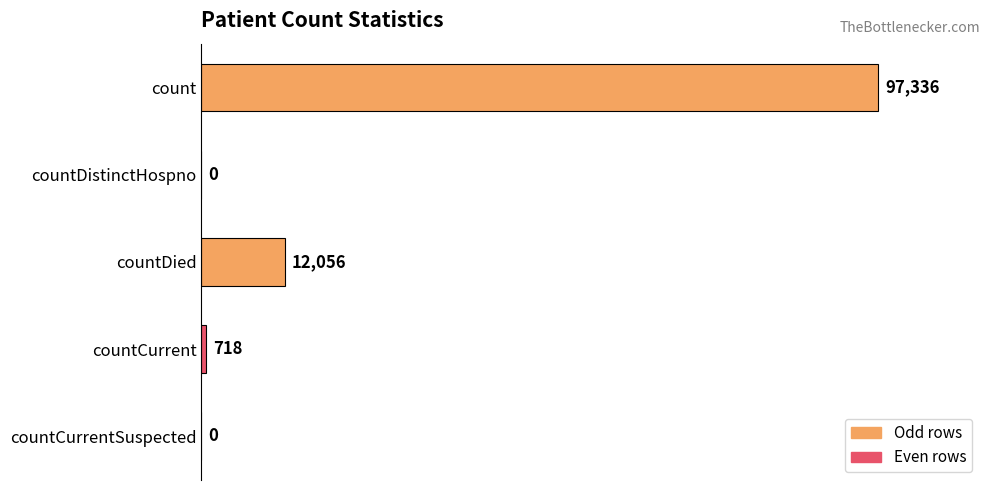

How many categories are shown in the chart?

5